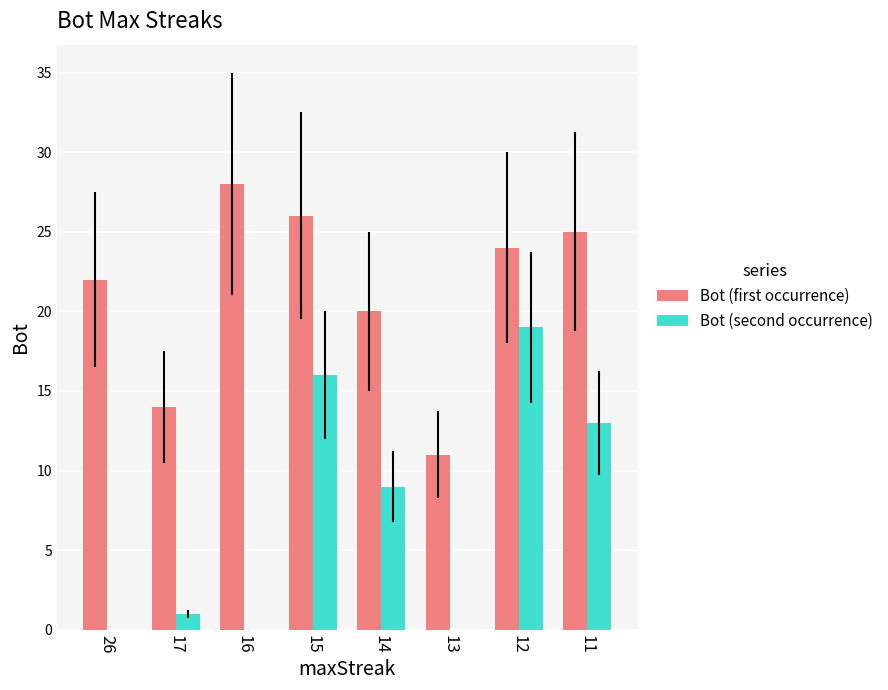

Reading right to left, what are all the values shown in this chart?

Bot (first occurrence): 25	24	11	20	26	28	14	22
Bot (second occurrence): 13	19	0	9	16	0	1	0